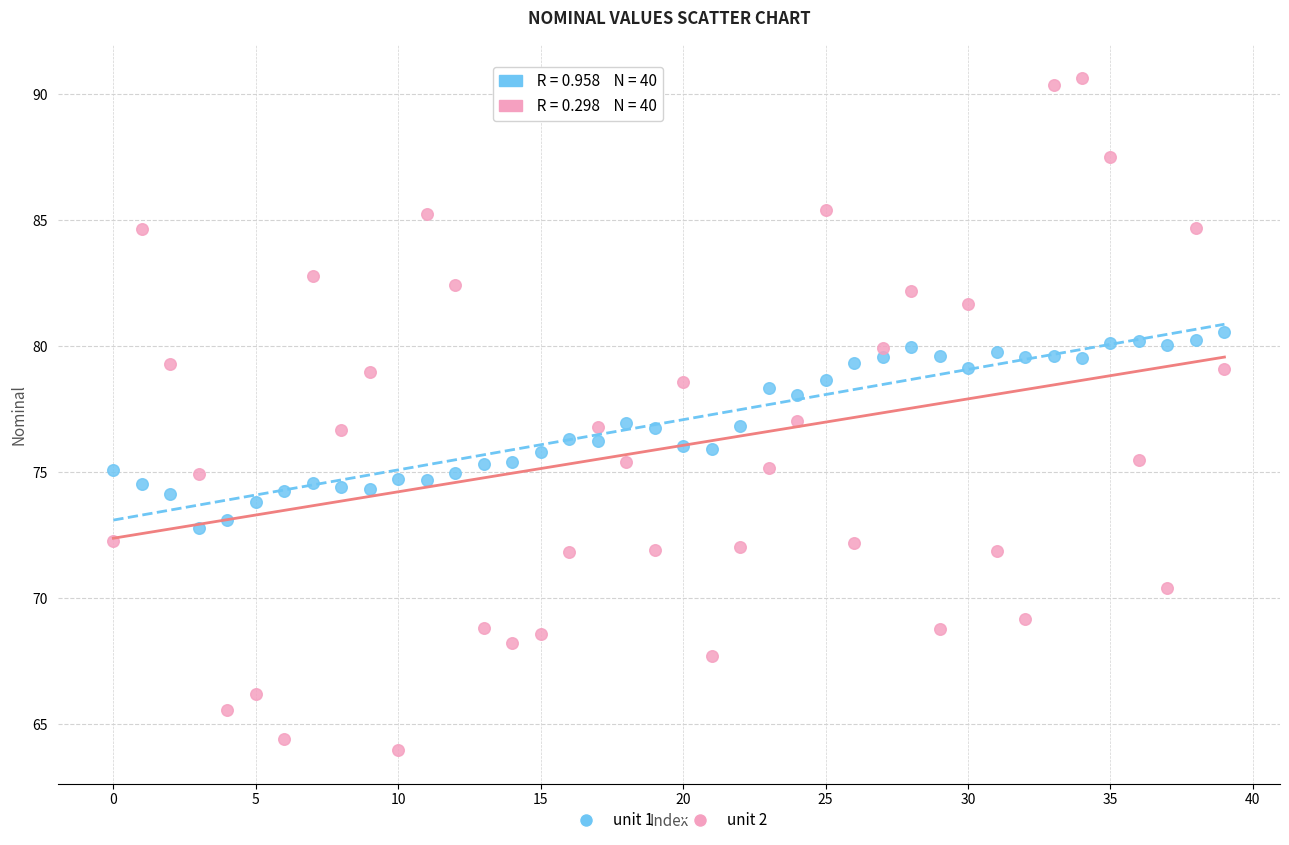

Which series has the widest spread of Y values?

unit 2